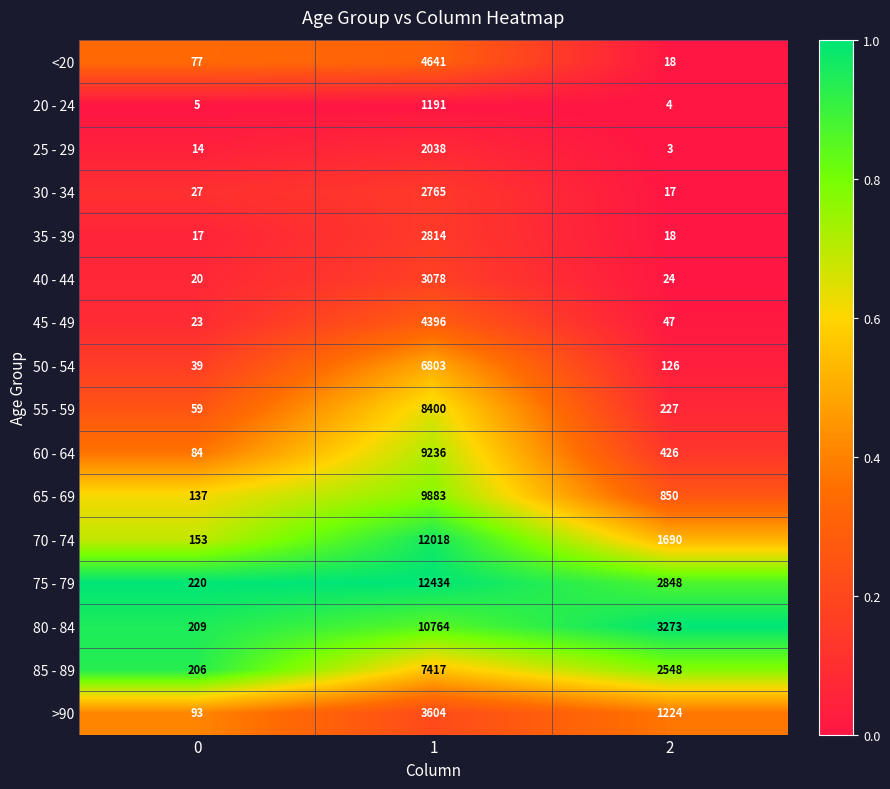

What is the difference between the maximum and minimum values in the 20 - 24 series?

1187